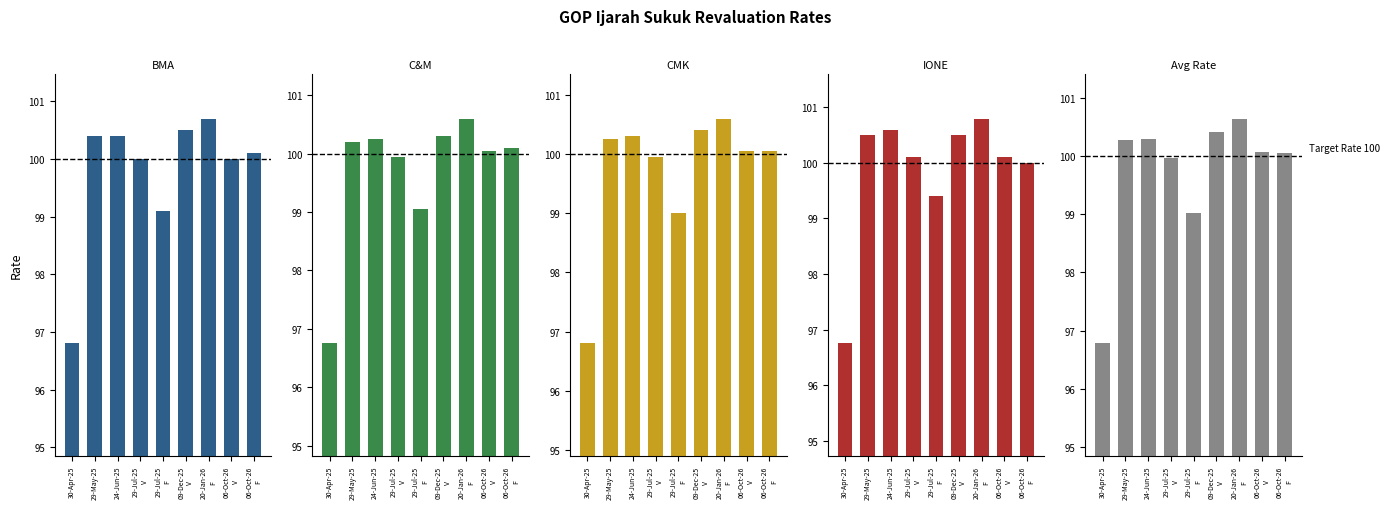

What is the difference between the IONE values at 20-Jan-26
F and 30-Apr-25?

4.0